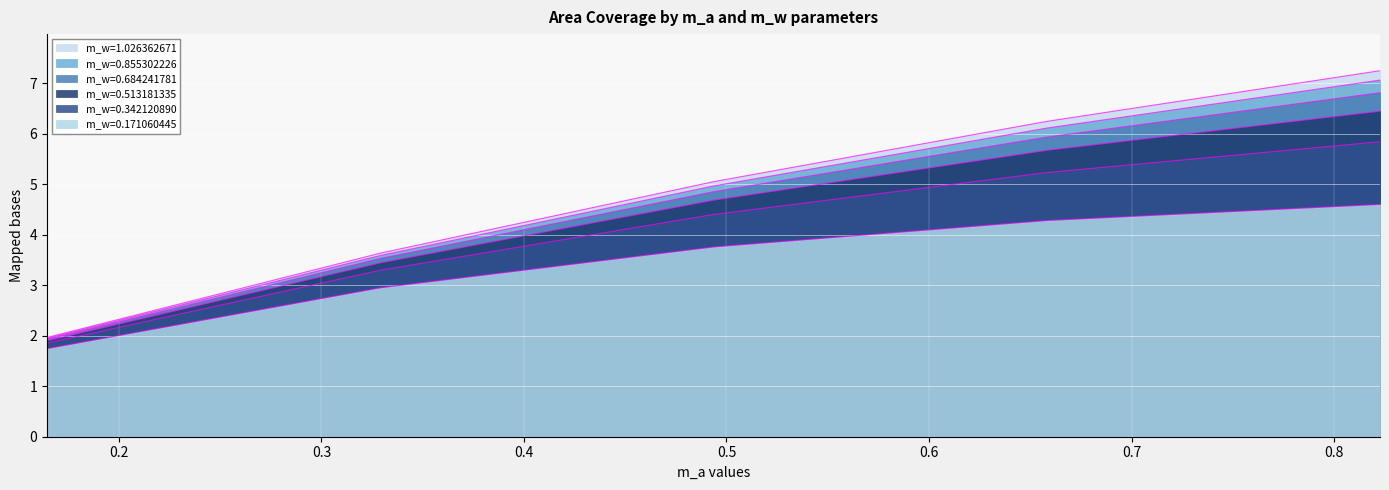

What are all the series names shown in the legend?

m_w=0.171060445, m_w=0.342120890, m_w=0.513181335, m_w=0.684241781, m_w=0.855302226, m_w=1.026362671